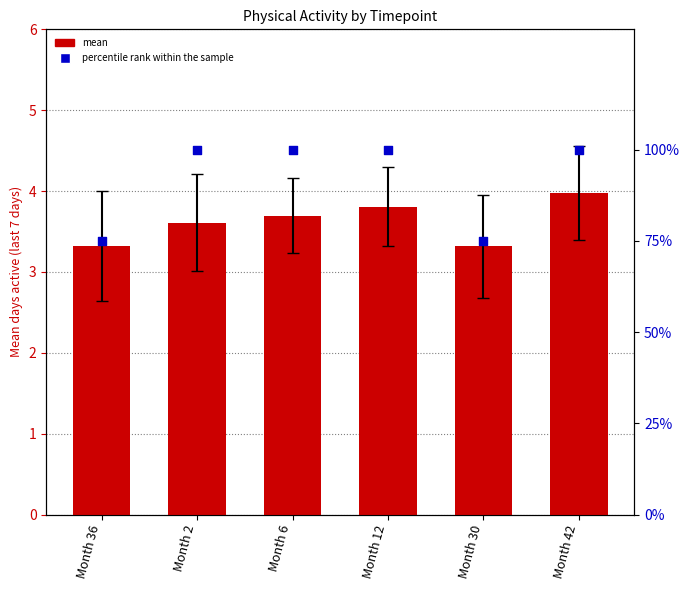

Which series has the largest total across all categories?

percentile rank